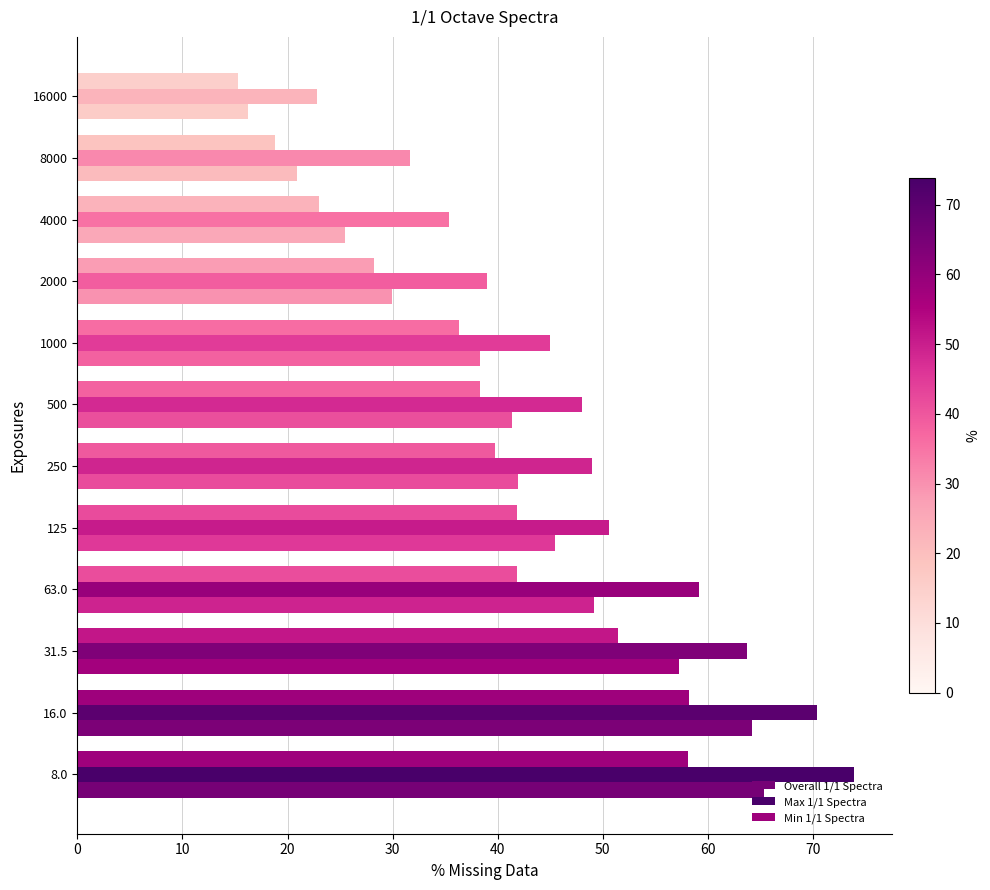

Count the number of categories in the chart.

12